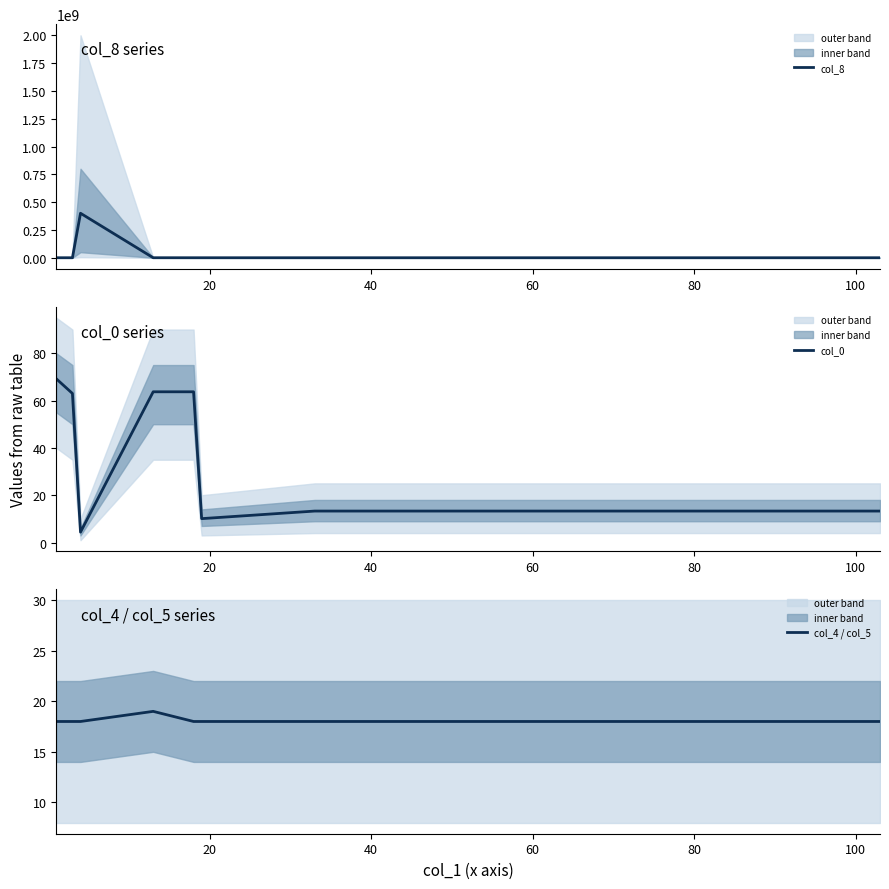

True or false: col_4 / col_5 and col_8 intersect in this chart.

False